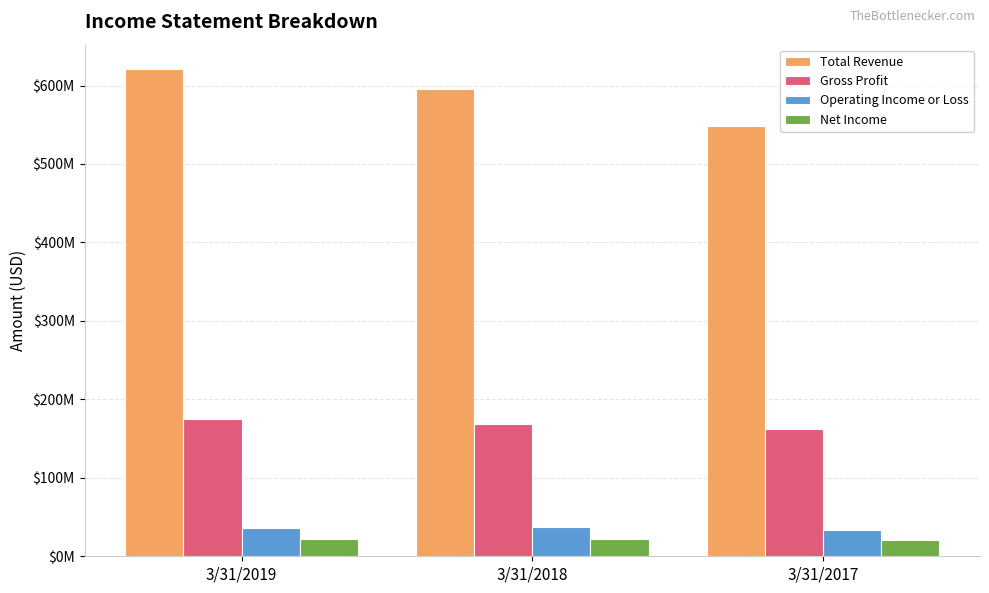

True or false: Gross Profit has a value of 162859000 at 3/31/2017.

True